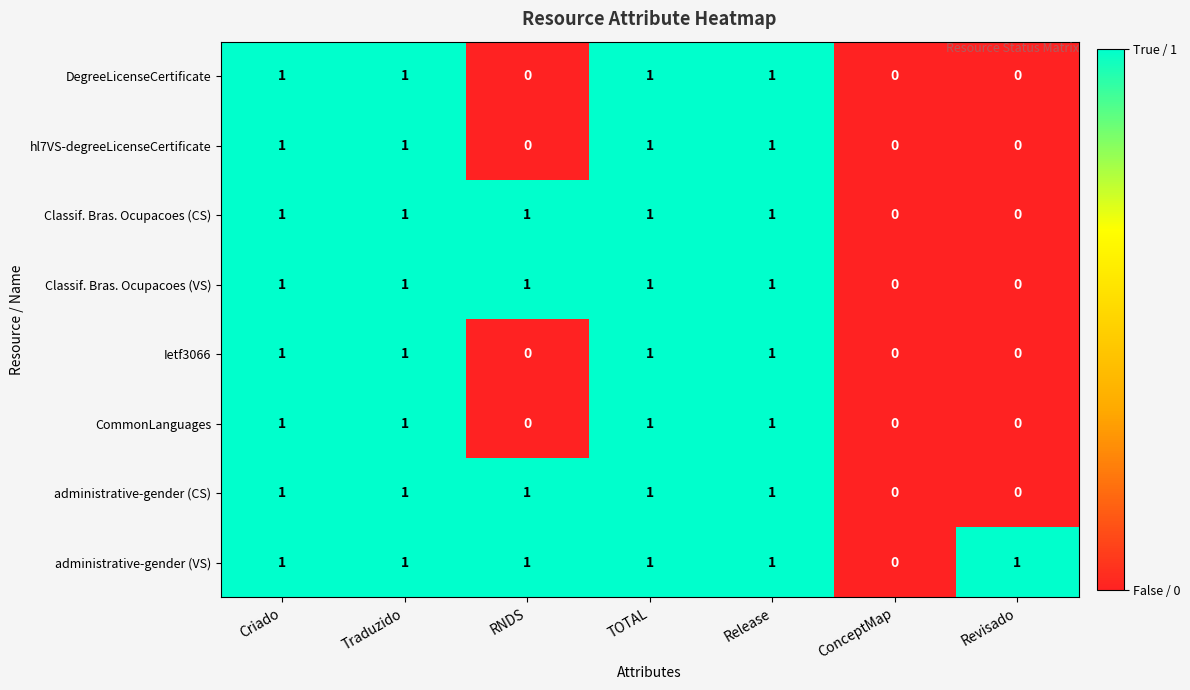

How many distinct data groups are displayed?

8